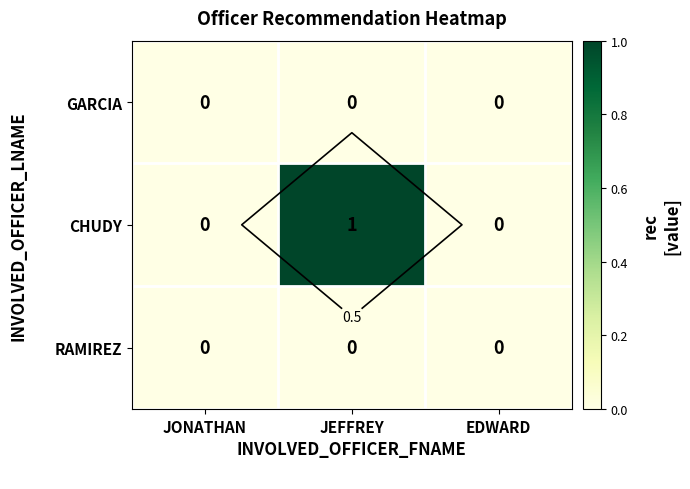

List the series in order of their peak value, highest first.

CHUDY, GARCIA, RAMIREZ